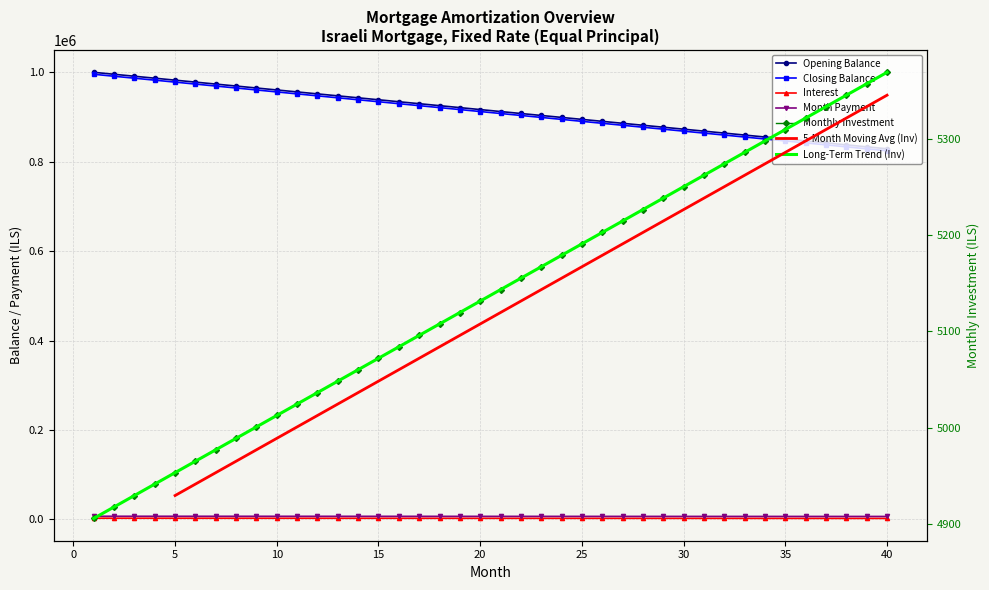

At which label does Opening Balance first exceed 916666?

1